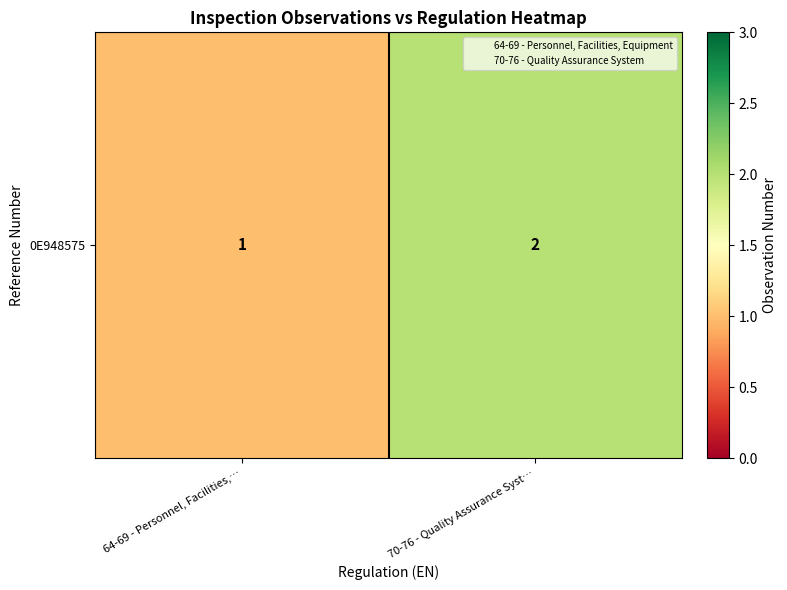

Is it true that the value at 64-69 - Personnel, Facilities,… is 2?

False